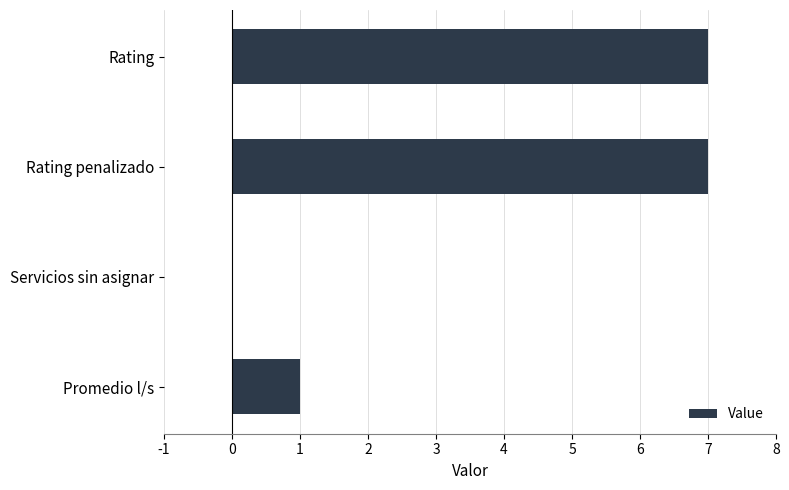

How many categories are shown in the chart?

4